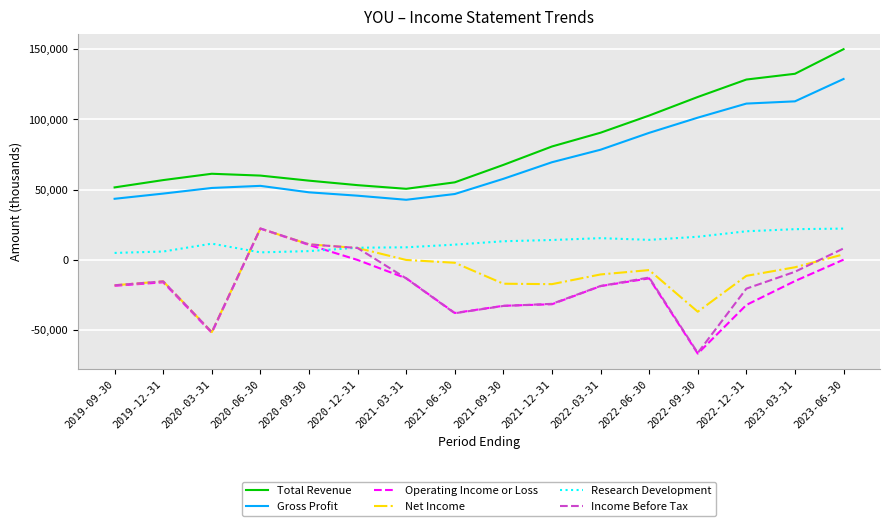

Between 2022-12-31 and 2023-06-30, which series saw the biggest shift?

Operating Income or Loss